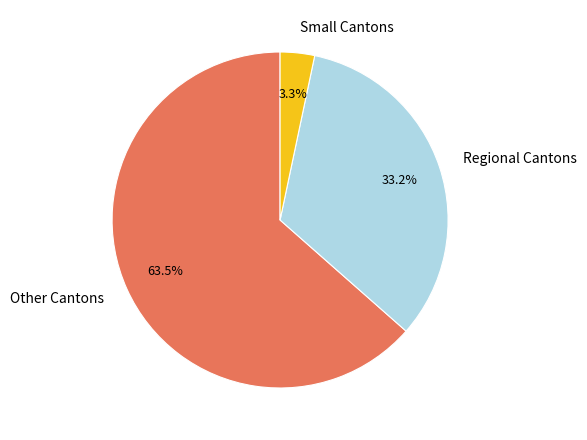

To the nearest percent, what is the difference between the largest and smallest slice percentages?

60%